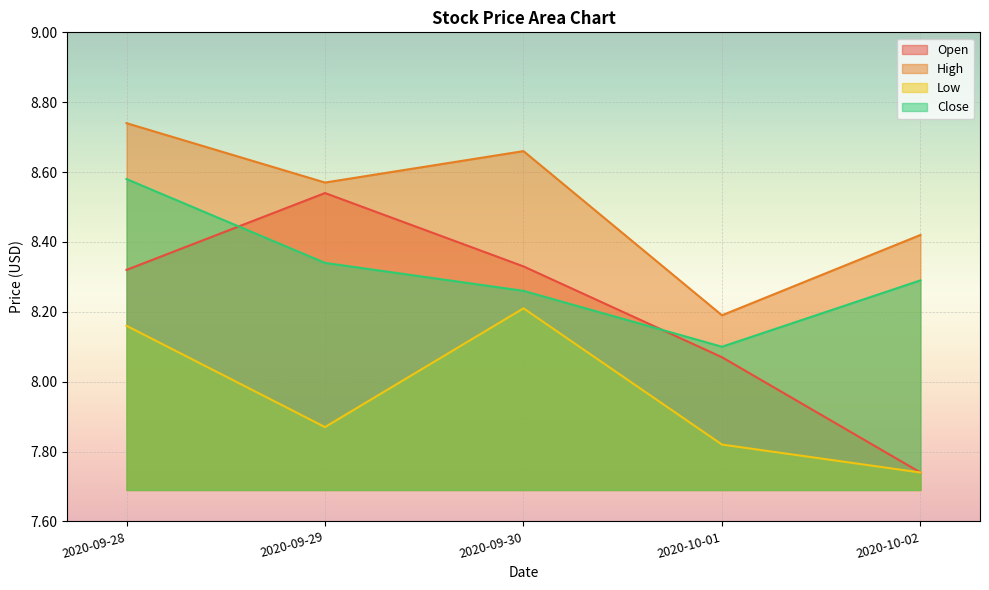

What position from the left is 2020-09-28?

1